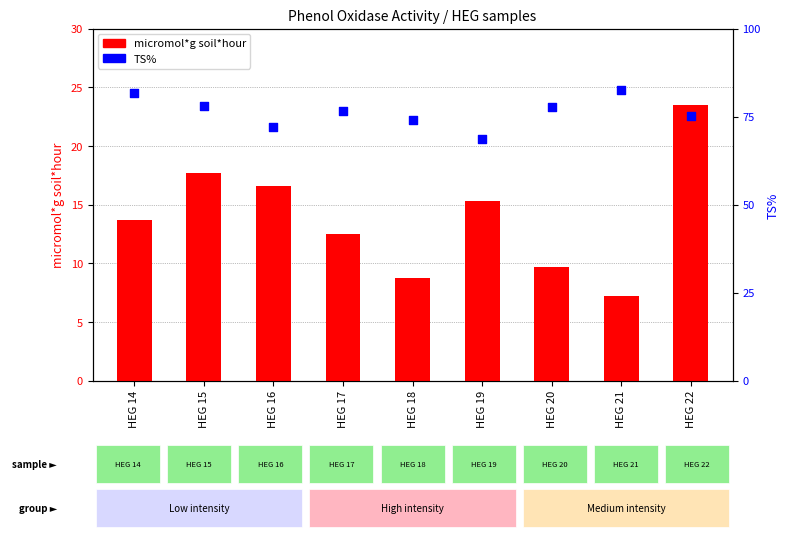

What is the total value across all series at HEG 14?

95.3